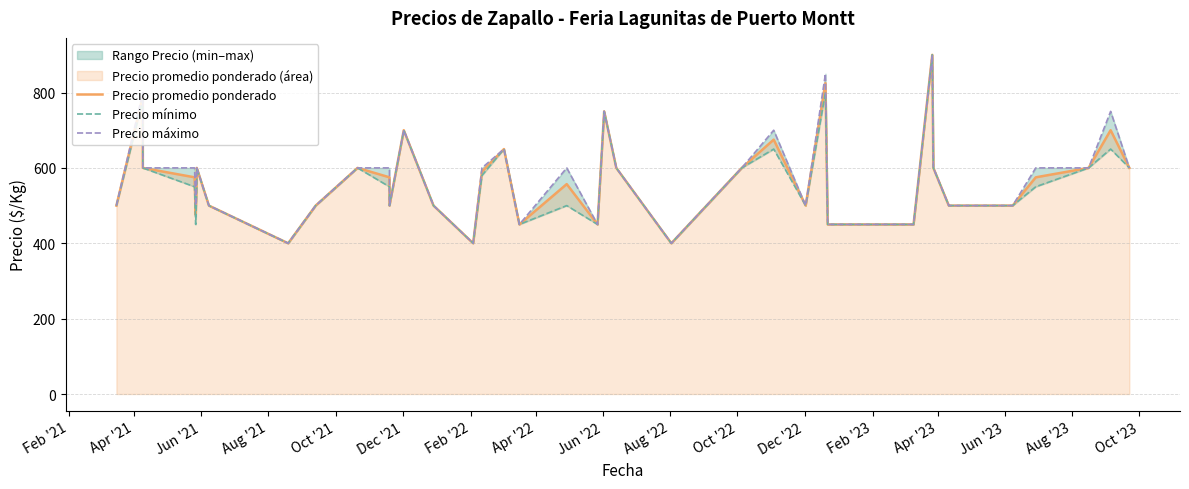

Count the Precio máximo values in the range 500 to 600.

24